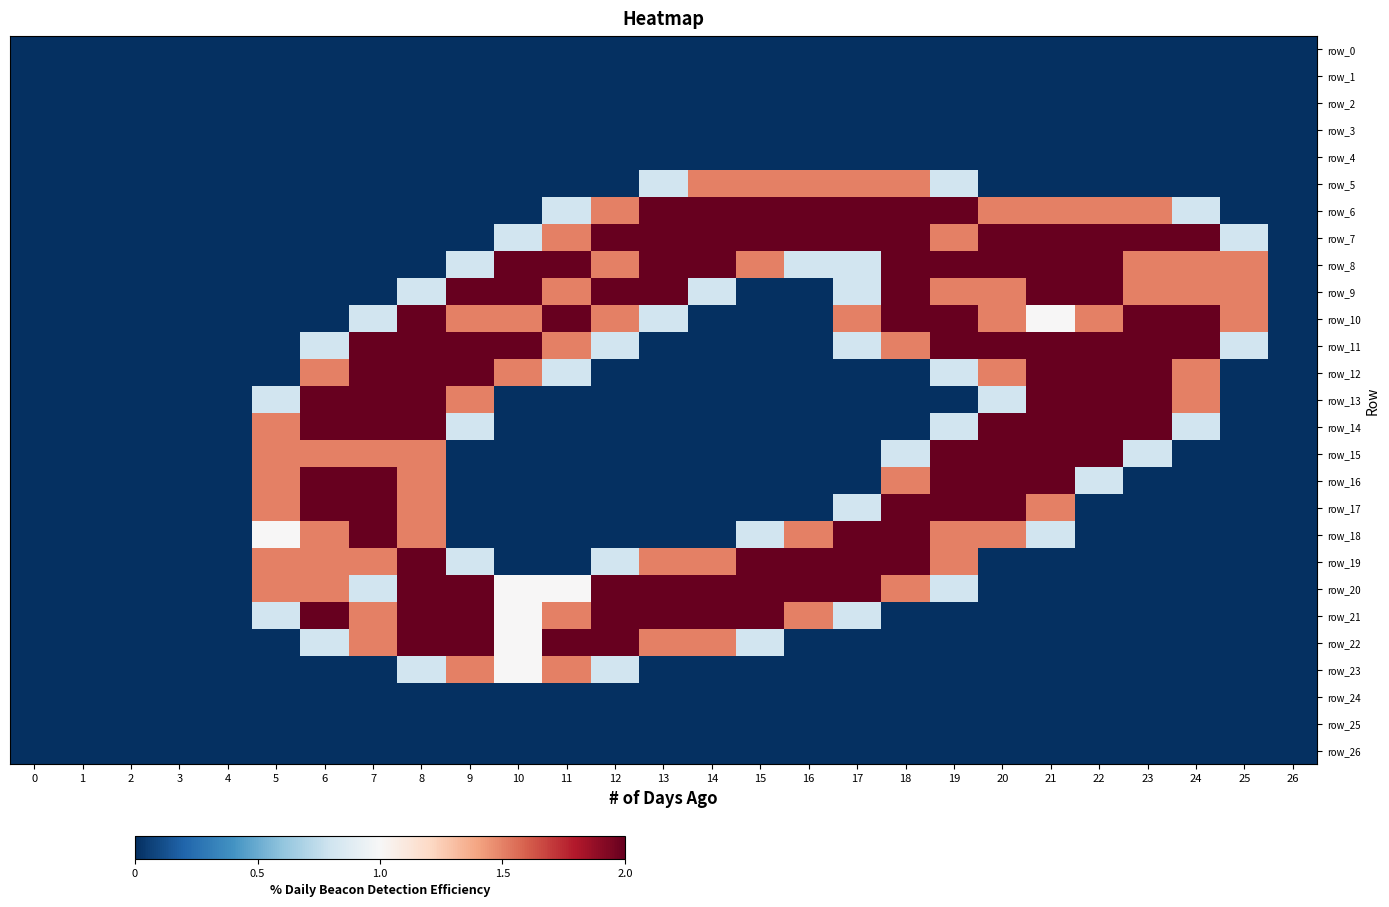

What is the difference between the highest and lowest values at 19?

2.0